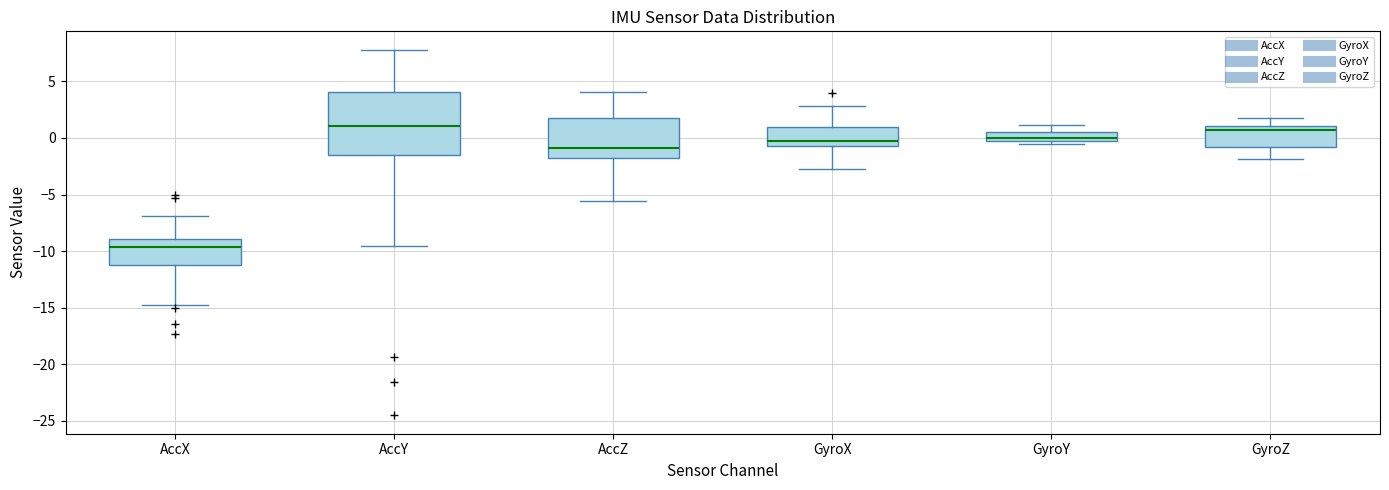

Where is the upper edge of the box for AccY on the y-axis? The values are not printed on the chart, so give them approximately, as read against the axis.

4.0